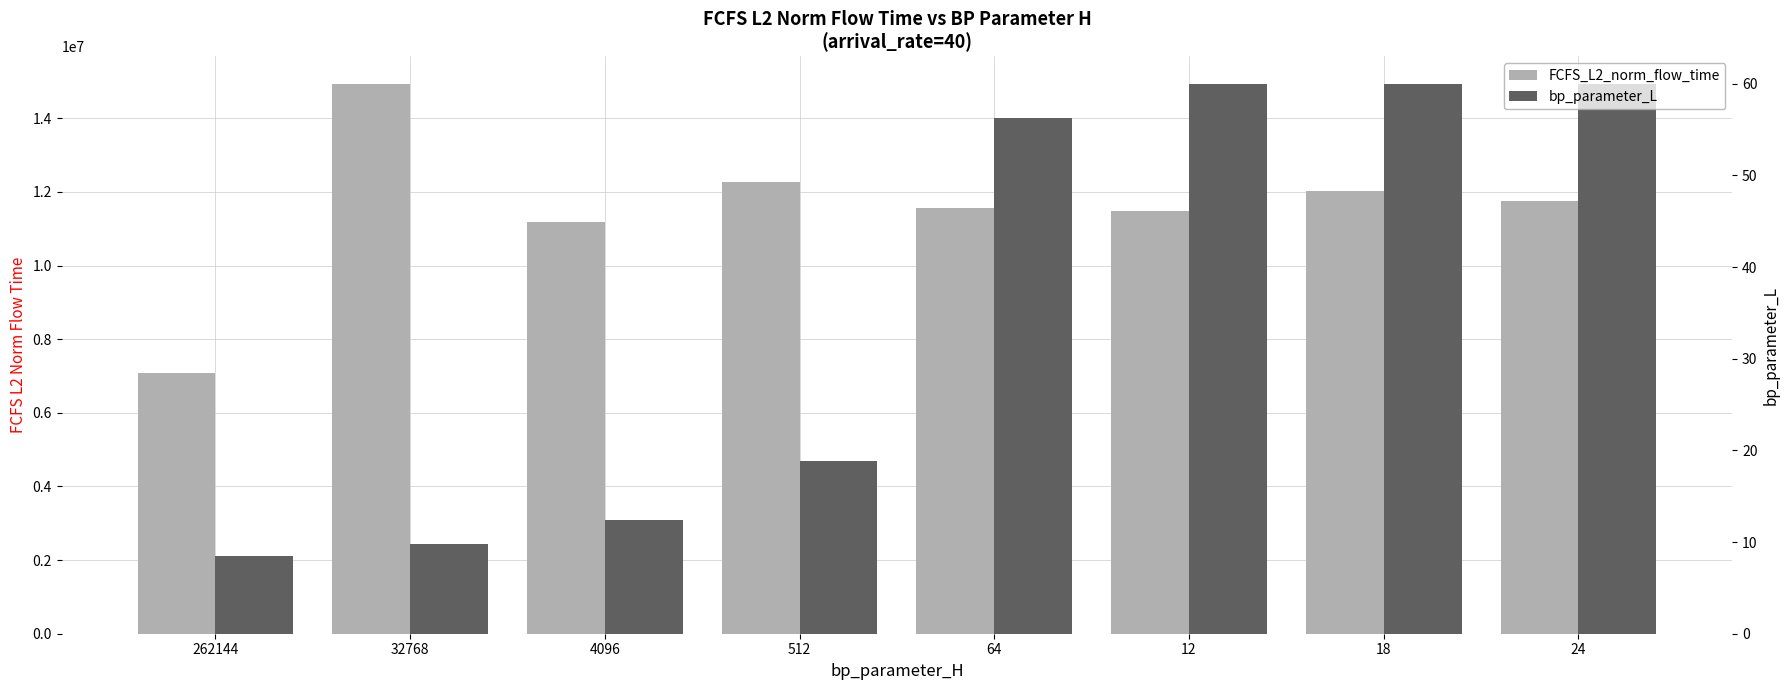

What is the label of the 5th bar from the left?

64